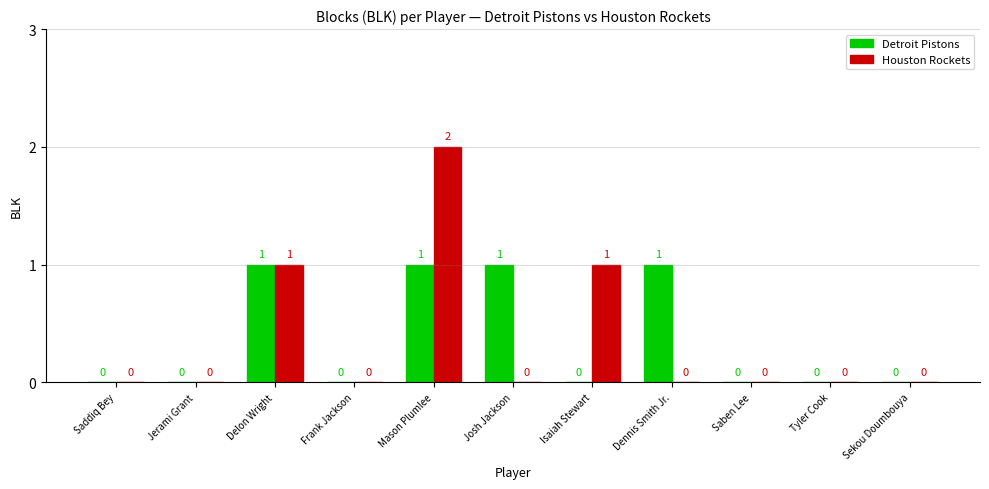

Between Isaiah Stewart and Tyler Cook, which series saw the biggest shift?

Houston Rockets